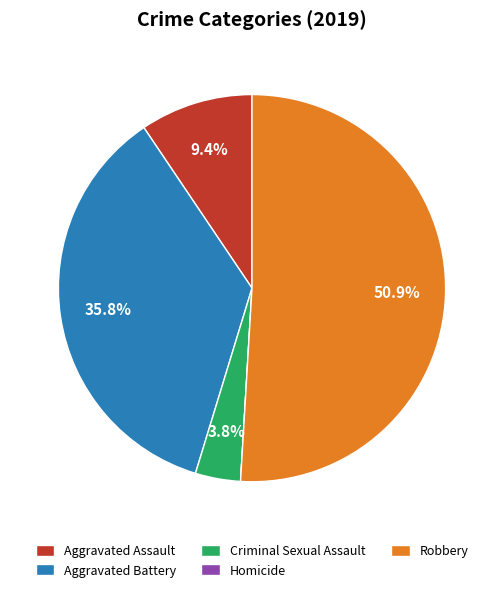

What percentage is NOT represented by Aggravated Assault?

90.6%